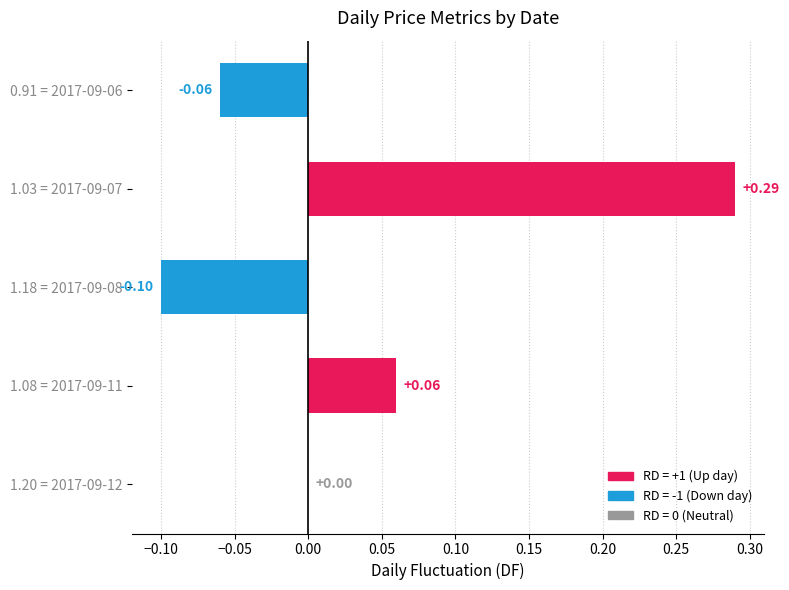

The value of LP at 2017-09-11 is 0.7. True or false?

False